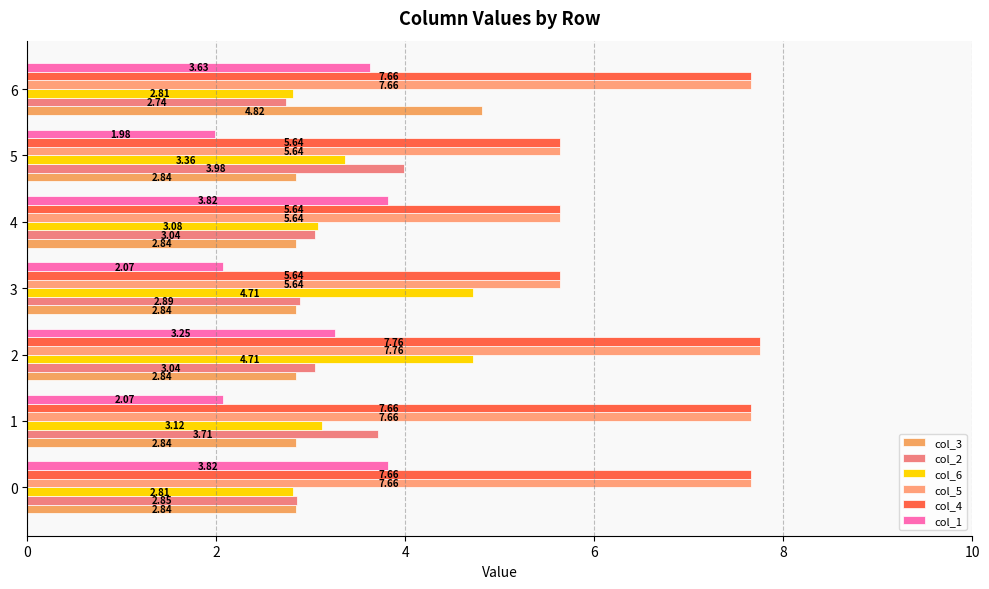

What is the smallest value displayed?

2.0